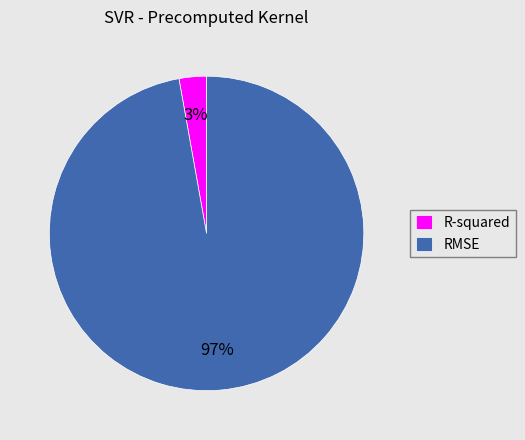

What is the largest slice in the pie chart?

RMSE